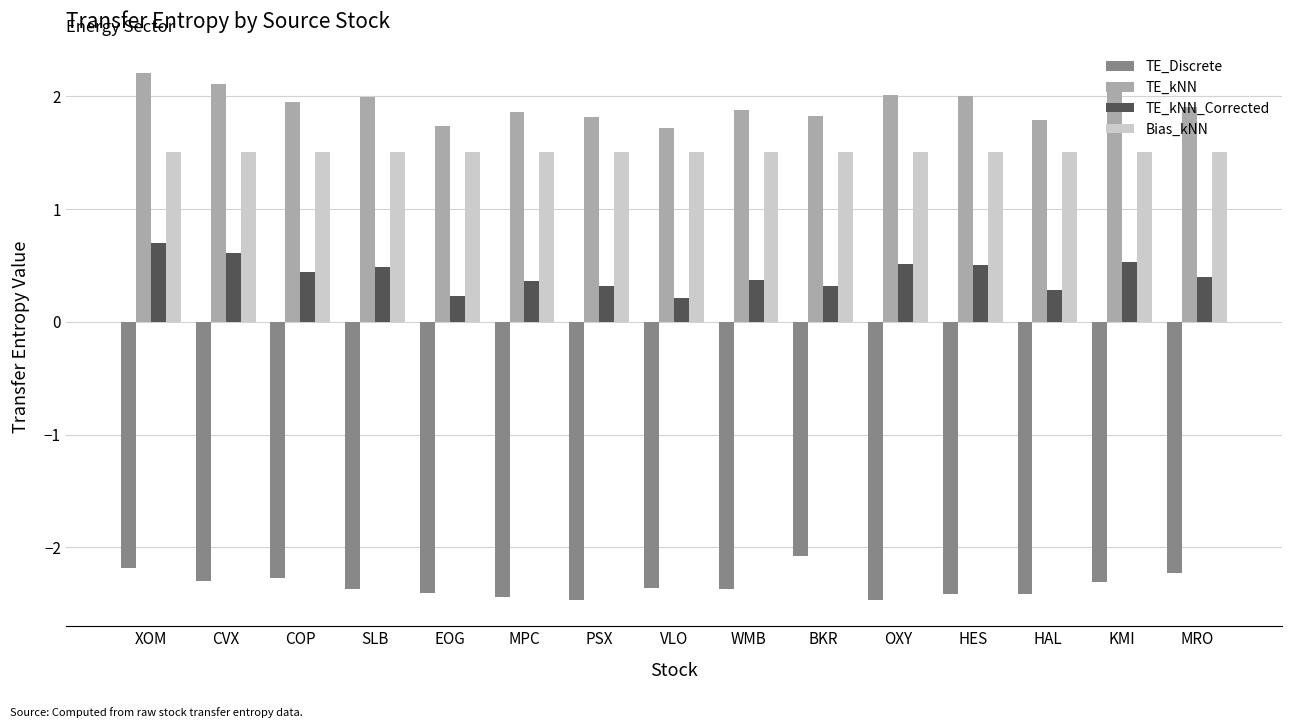

Reading left to right, transcribe all the data shown in this chart.

TE_Discrete: XOM=-2.2	CVX=-2.3	COP=-2.3	SLB=-2.4	EOG=-2.4	MPC=-2.4	PSX=-2.5	VLO=-2.4	WMB=-2.4	BKR=-2.1	OXY=-2.5	HES=-2.4	HAL=-2.4	KMI=-2.3	MRO=-2.2
TE_kNN: XOM=2.2	CVX=2.1	COP=2.0	SLB=2.0	EOG=1.7	MPC=1.9	PSX=1.8	VLO=1.7	WMB=1.9	BKR=1.8	OXY=2.0	HES=2.0	HAL=1.8	KMI=2.0	MRO=1.9
TE_kNN_Corrected: XOM=0.7	CVX=0.6	COP=0.4	SLB=0.5	EOG=0.2	MPC=0.4	PSX=0.3	VLO=0.2	WMB=0.4	BKR=0.3	OXY=0.5	HES=0.5	HAL=0.3	KMI=0.5	MRO=0.4
Bias_kNN: XOM=1.5	CVX=1.5	COP=1.5	SLB=1.5	EOG=1.5	MPC=1.5	PSX=1.5	VLO=1.5	WMB=1.5	BKR=1.5	OXY=1.5	HES=1.5	HAL=1.5	KMI=1.5	MRO=1.5